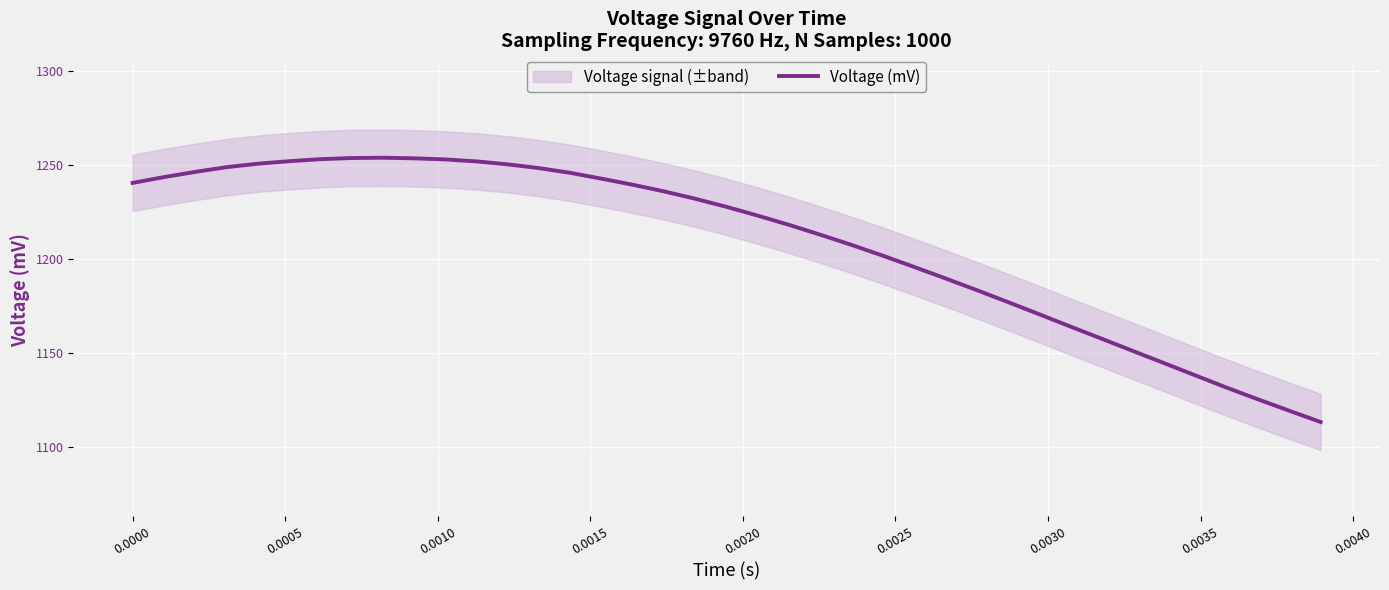

What is the lowest value of the Voltage (mV) series?

1113.2